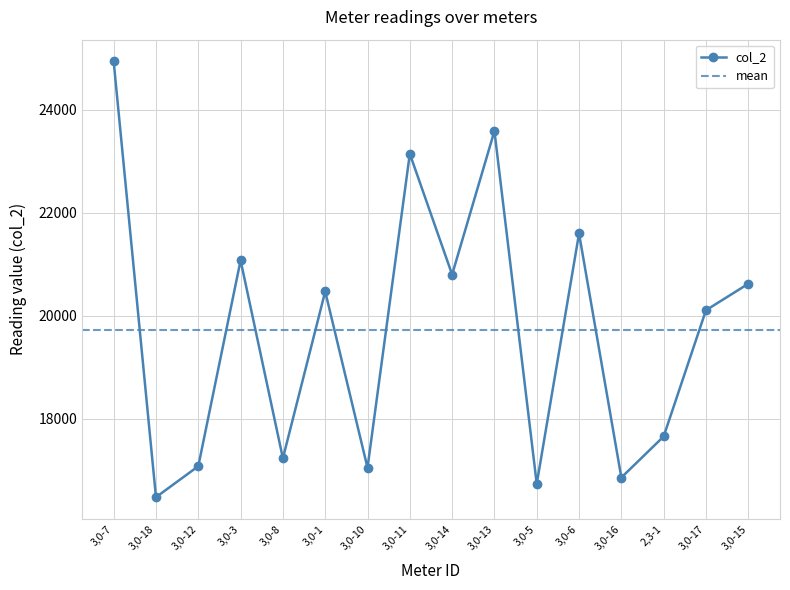

What is the ratio of the value at 3,0-17 to the value at 3,0-5?

1.2